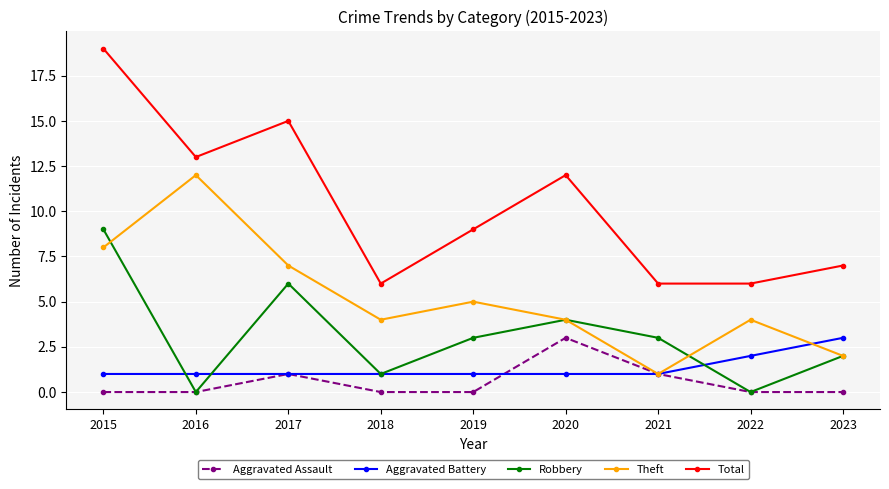

Which category has the highest value across all series?

2015